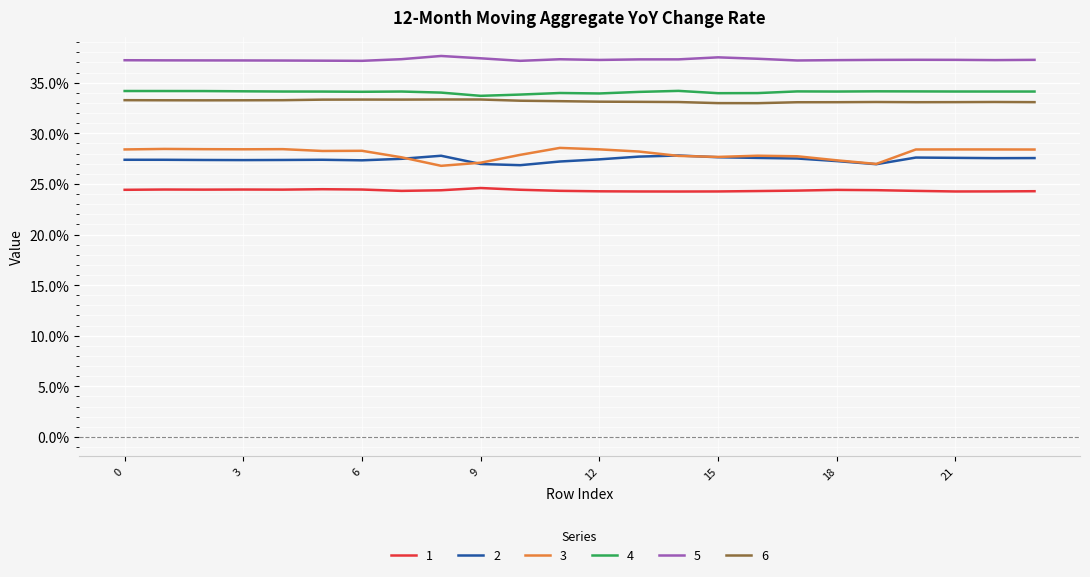

At which label is 3 closest to 0?

8